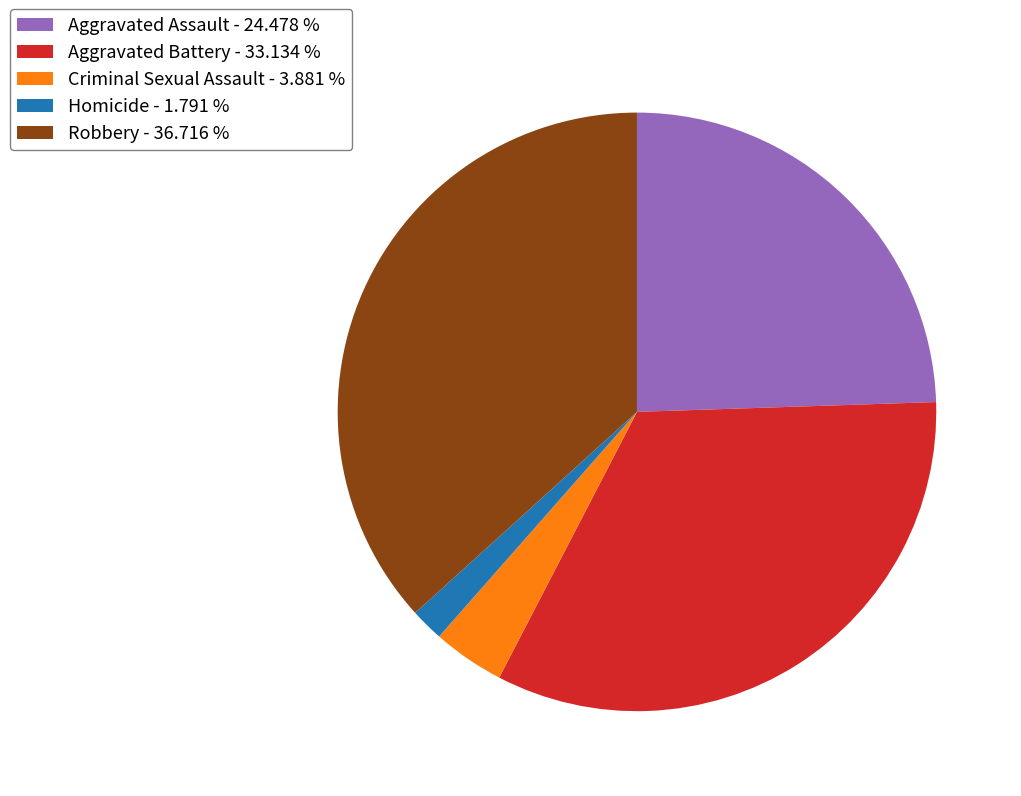

Does any single category account for the majority?

No